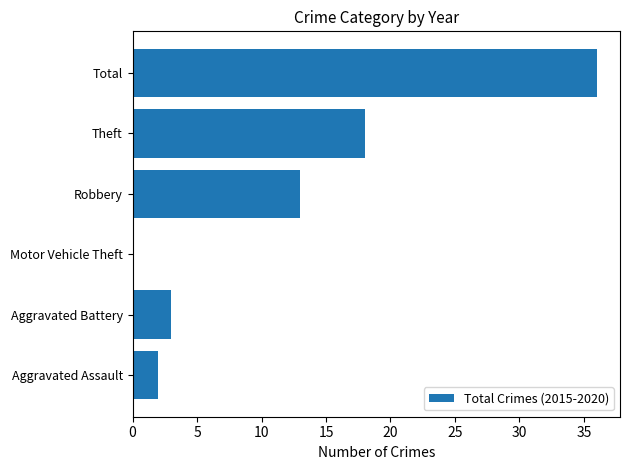

At which category does the chart reach its peak across all series?

Total